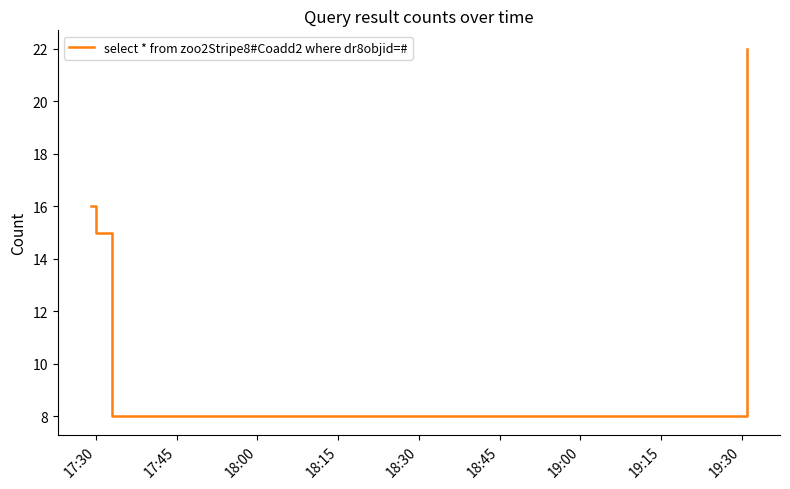

What is the difference between the maximum and minimum values?

14